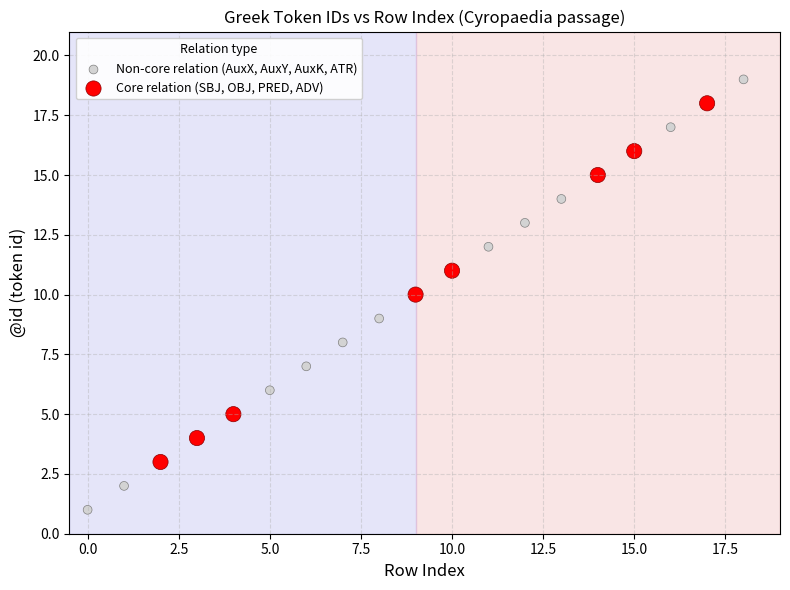

Which series contains the highest Y value?

Non-core relation (AuxX, AuxY, AuxK, ATR)